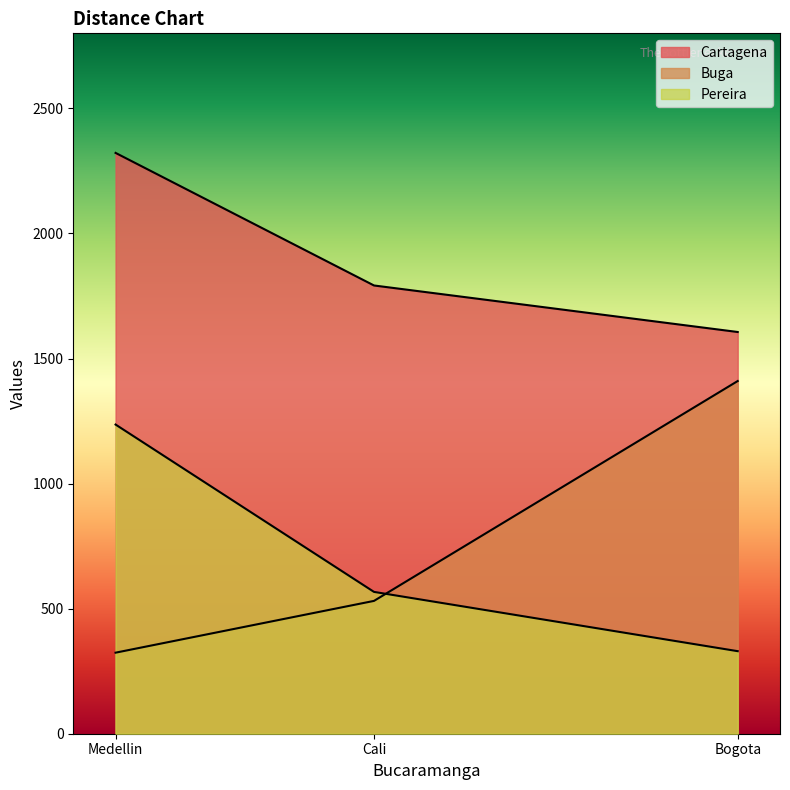

How many lines are shown in the chart?

3